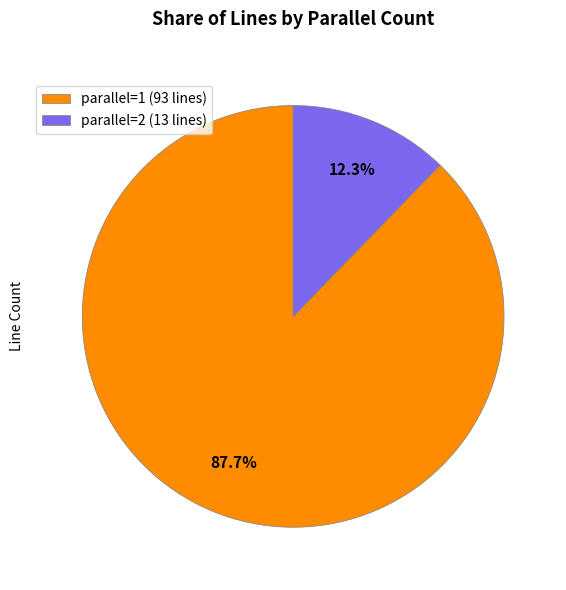

Is there a majority slice in this chart?

Yes